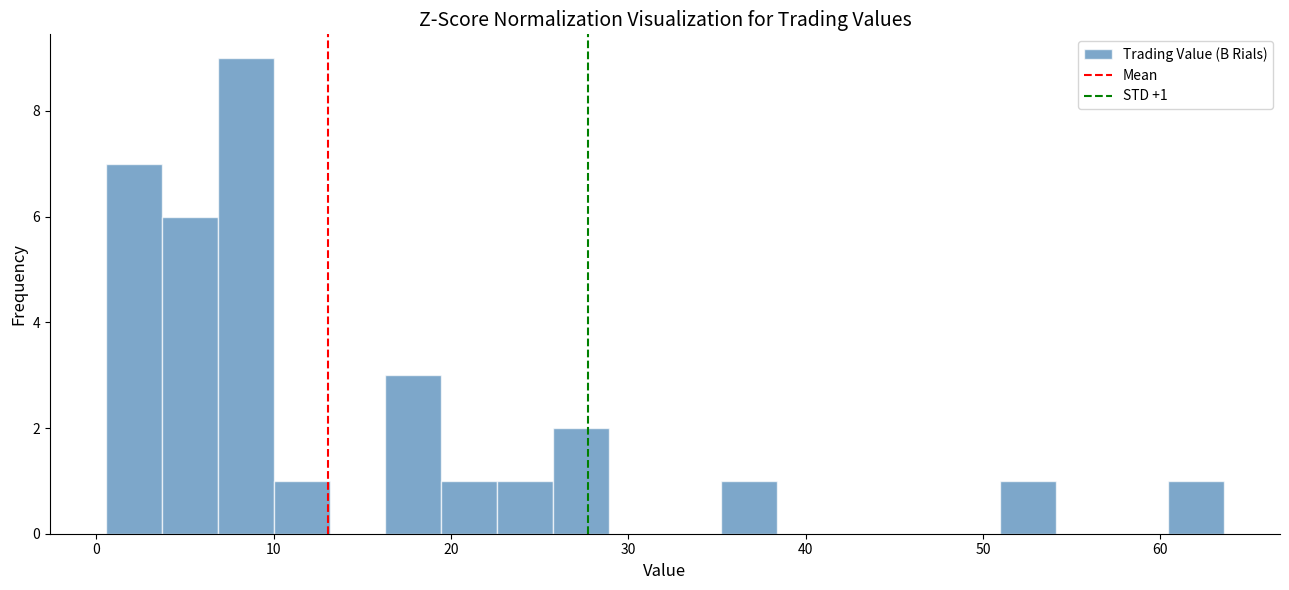

Read against the x-axis, roughly where is the centre of the tallest bar?

8